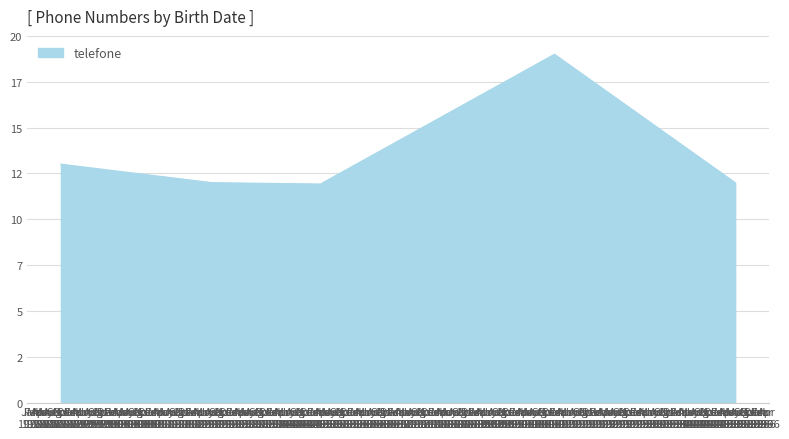

Does the chart display data point markers on the line(s)?

No